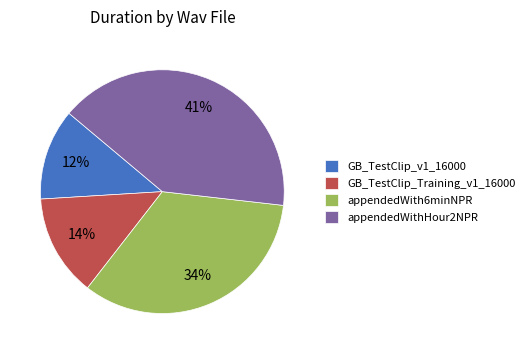

Rank the categories by value from highest to lowest.

appendedWithHour2NPR, appendedWith6minNPR, GB_TestClip_Training_v1_16000, GB_TestClip_v1_16000